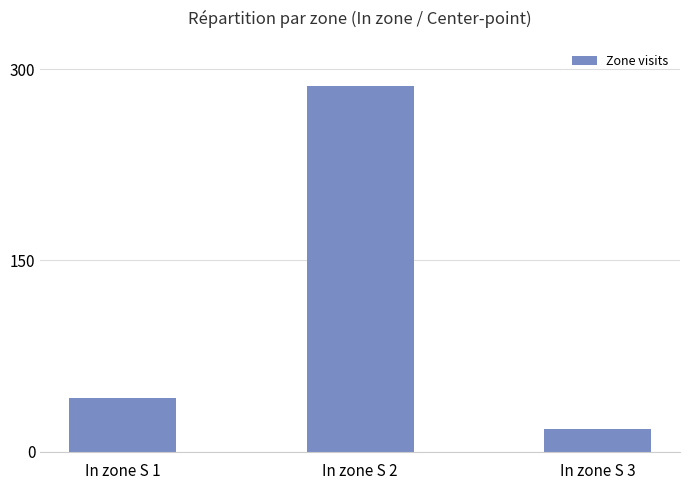

Is it true that the value at In zone S 2 is 287?

True